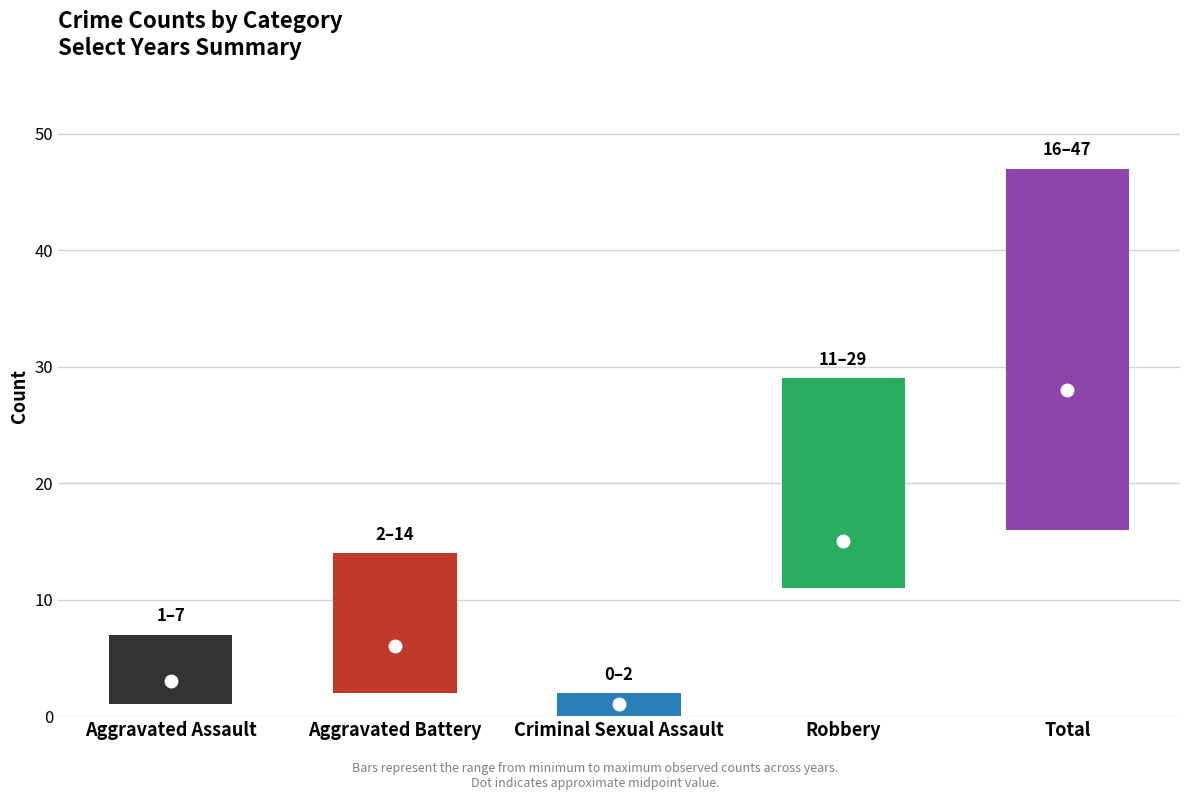

True or false: Aggravated Assault has a value of 7 at 2022.

True